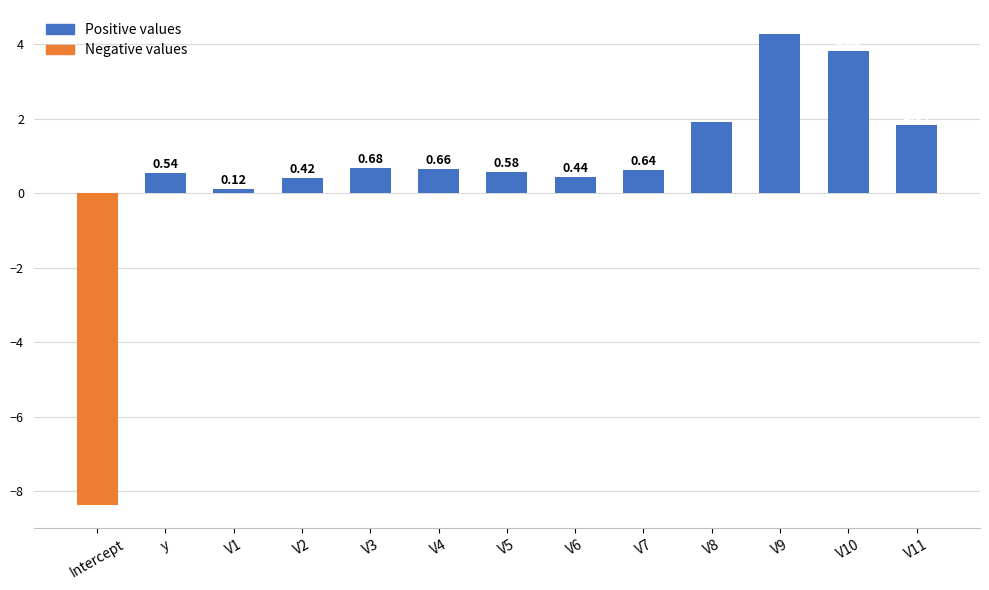

What position from the right is V11?

1